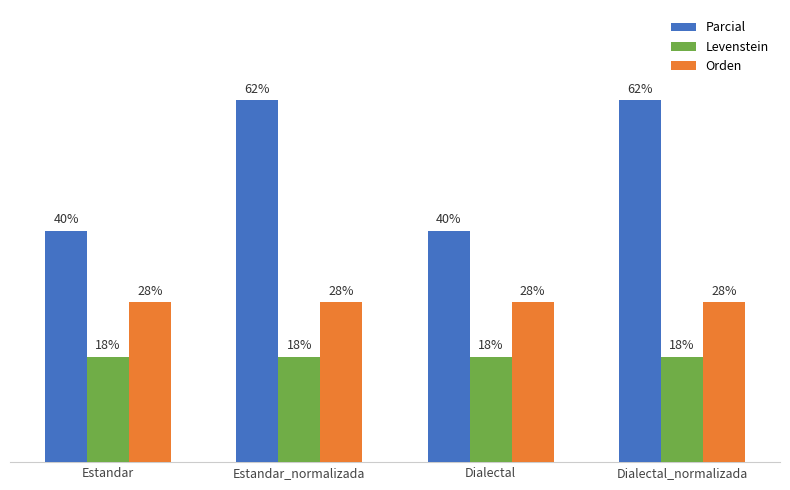

What is the value of the Parcial bar at the 1st from the left?

40.0